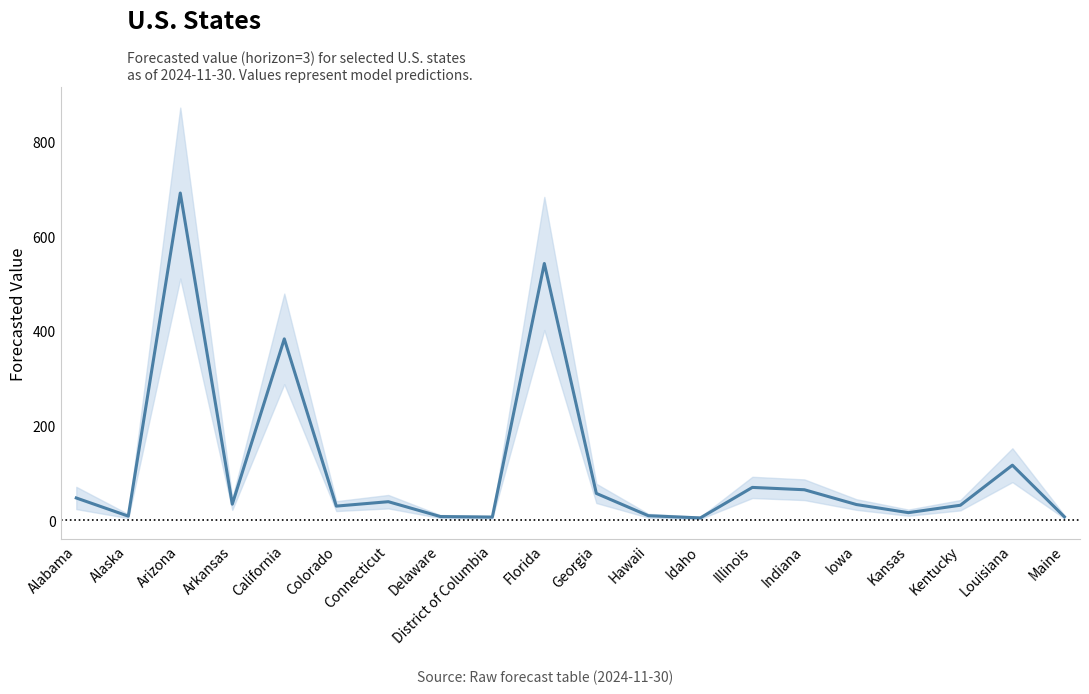

Reading left to right, list all the values displayed in this chart.

Alabama=47.4	Alaska=9.0	Arizona=690.7	Arkansas=34.3	California=383.0	Colorado=30.2	Connecticut=39.5	Delaware=8.2	District of Columbia=7.0	Florida=542.0	Georgia=57.0	Hawaii=9.9	Idaho=5.3	Illinois=69.7	Indiana=64.7	Iowa=33.5	Kansas=16.4	Kentucky=32.0	Louisiana=116.5	Maine=7.6